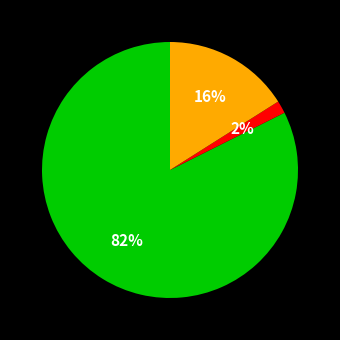

Is there a majority slice in this chart?

Yes